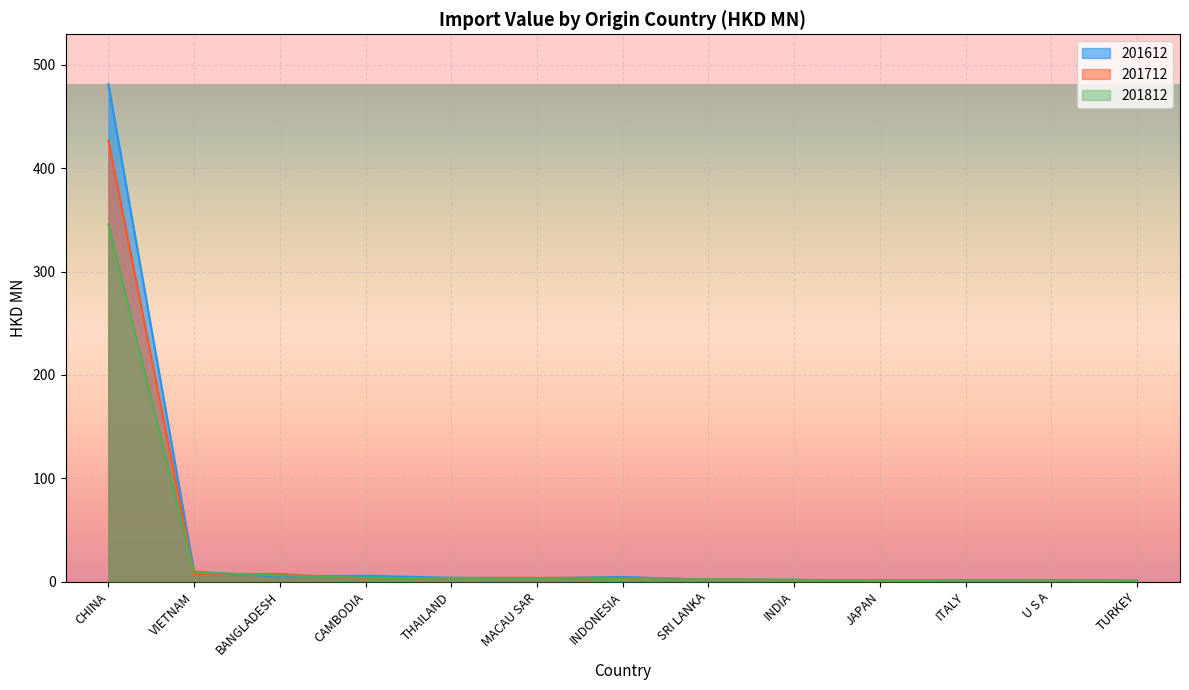

Which category has the lowest value in the 201712 series?

TURKEY